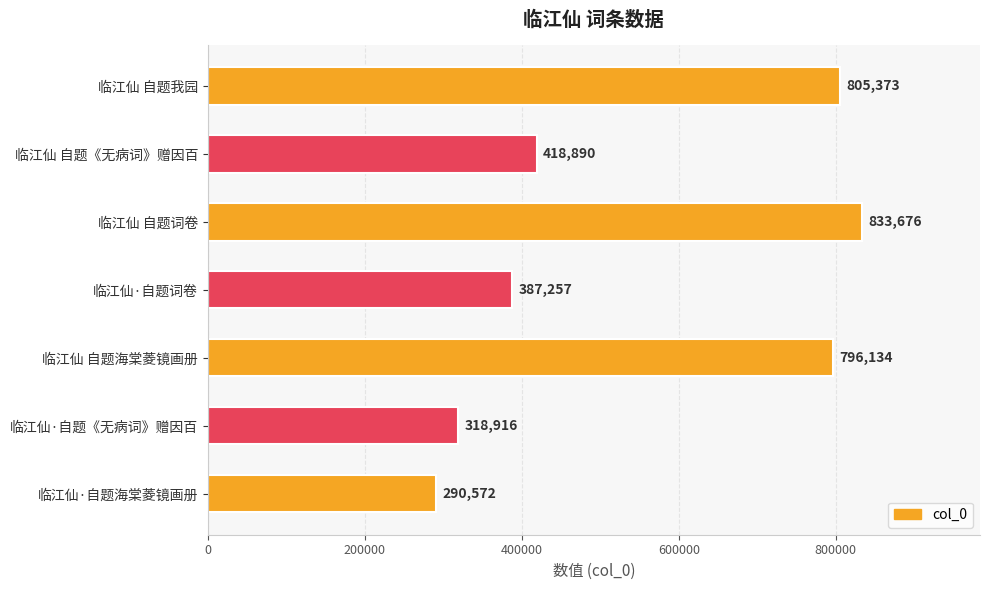

What is the value of the 6th bar from the top?

318916